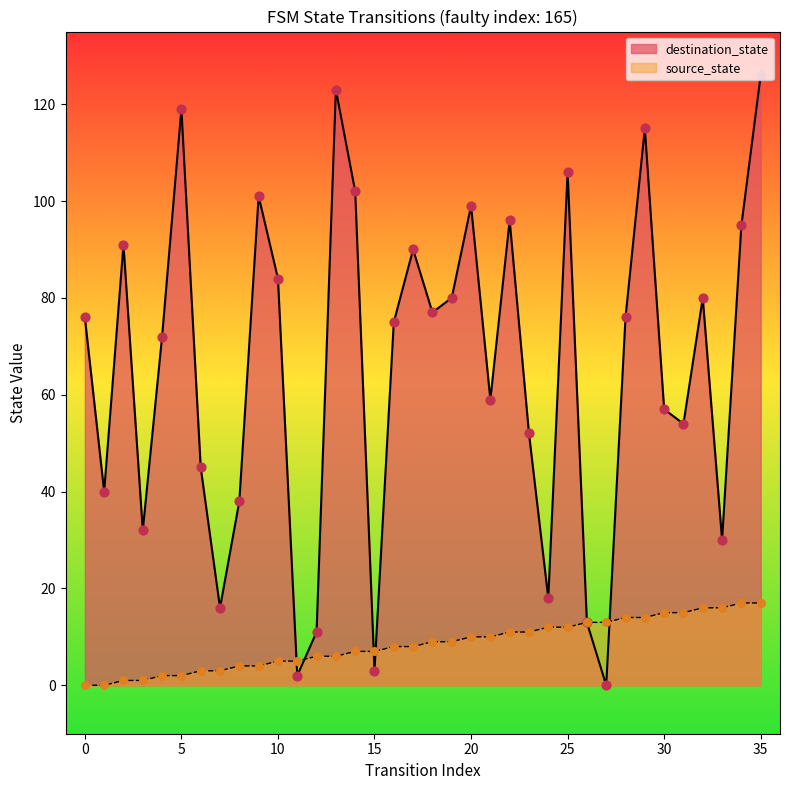

Is the value of source_state at 1 greater than the value of destination_state at 29?

No